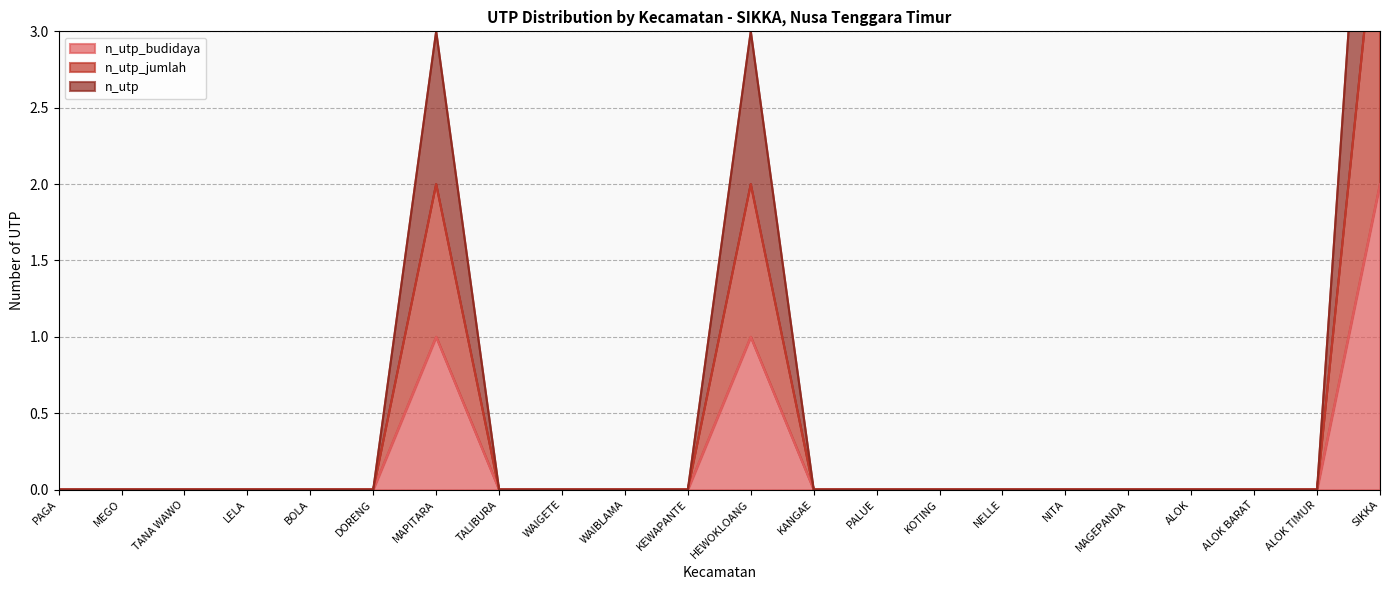

What is the sum of all n_utp_budidaya values?

4